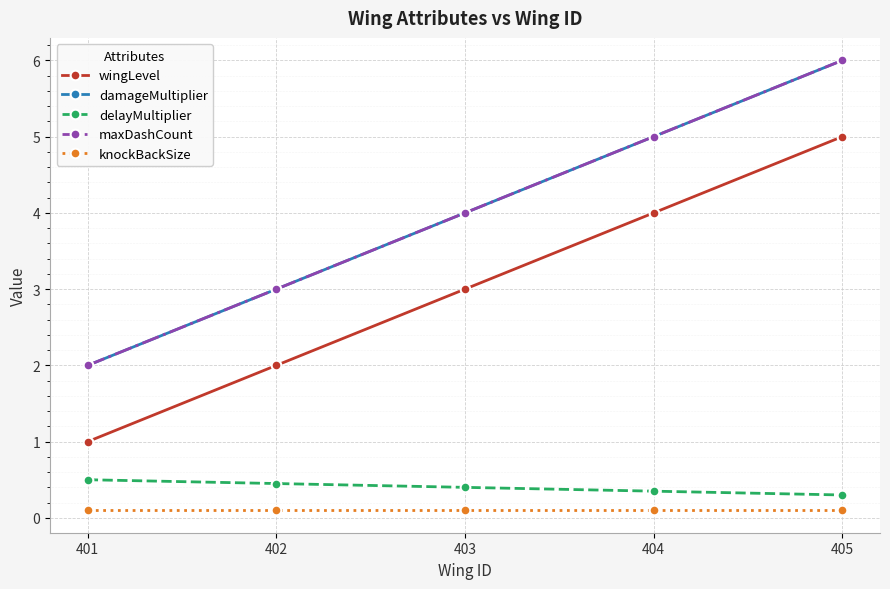

True or false: knockBackSize and wingLevel cross at least once.

False